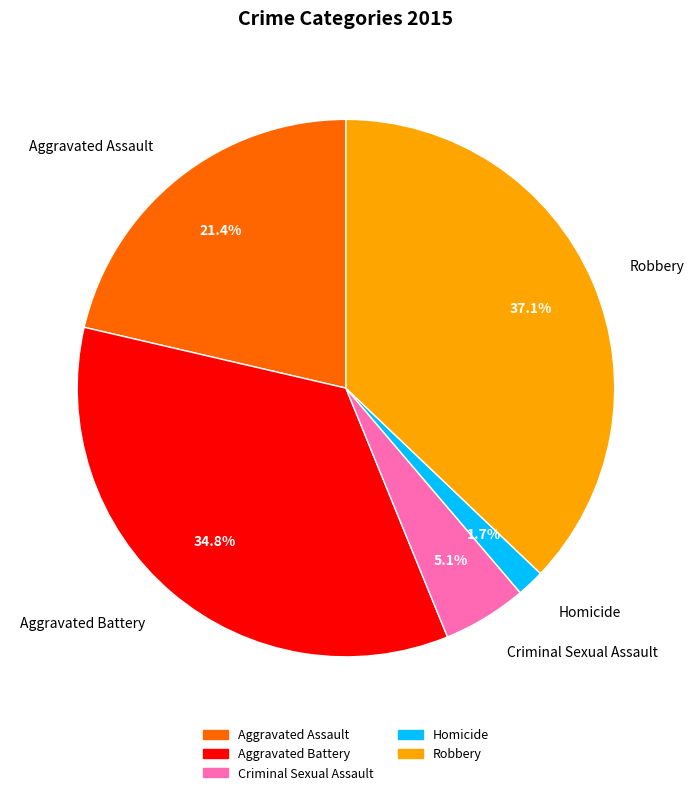

True or false: Aggravated Assault accounts for 21% of the total.

True